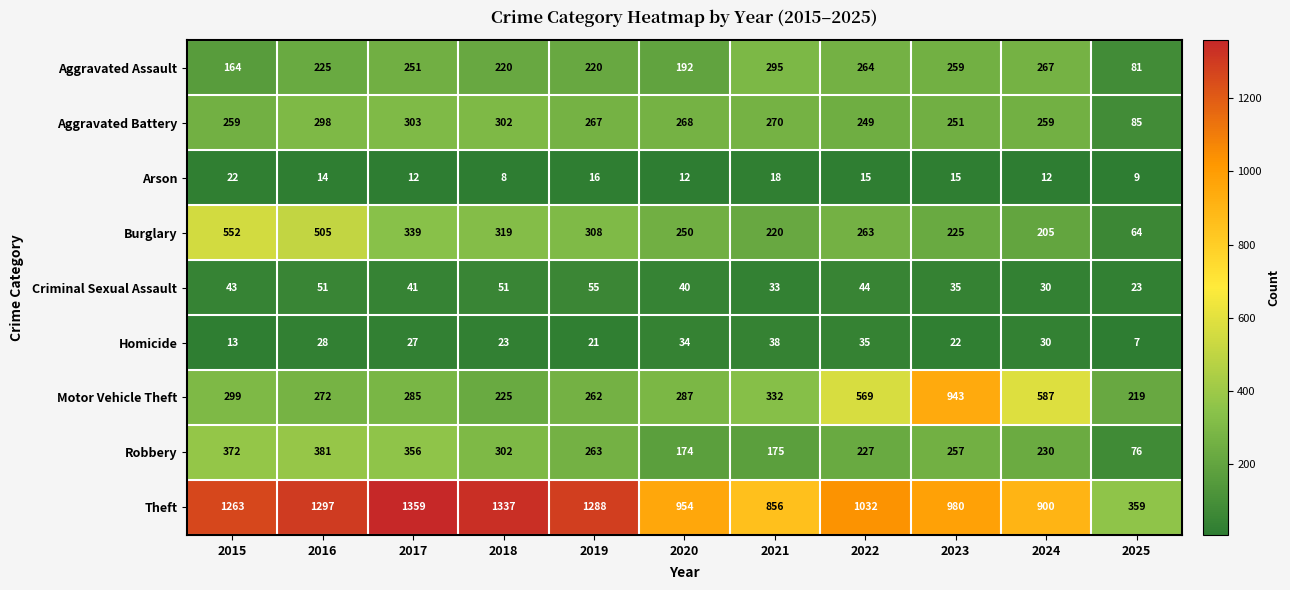

The Aggravated Battery series shows 113 at 2016. True or false?

False